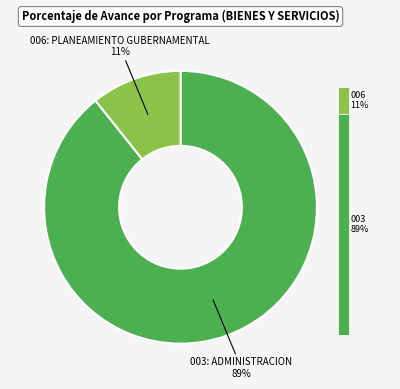

True or false: 006: PLANEAMIENTO GUBERNAMENTAL accounts for 21% of the total.

False